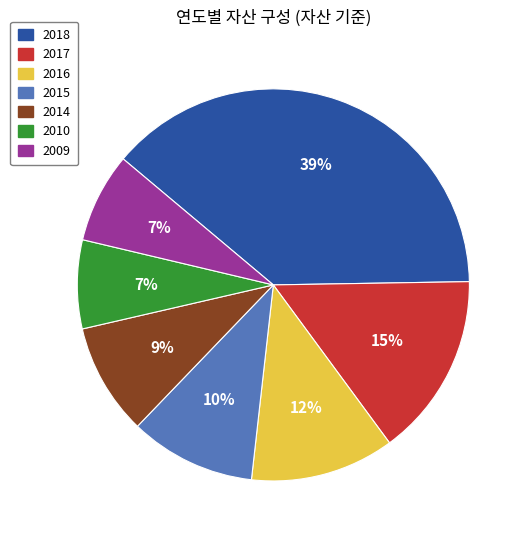

What percentage is the 2016 slice, to the nearest percent?

12%